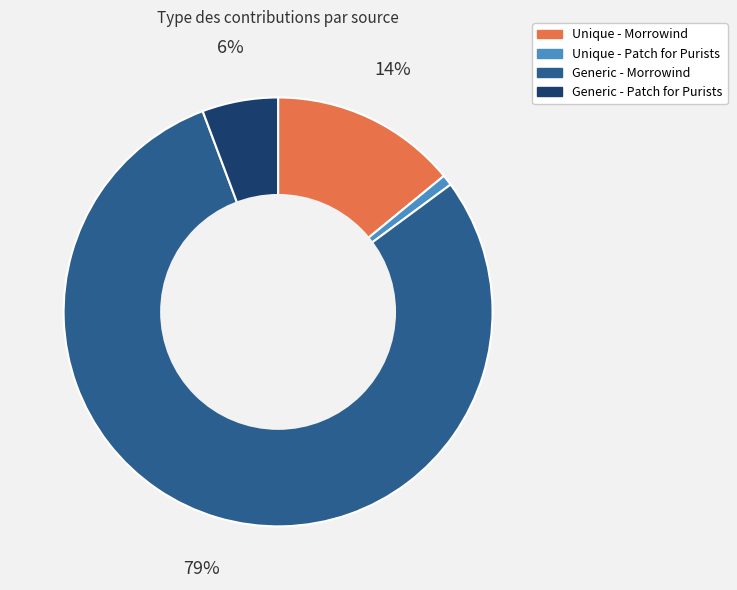

To the nearest percent, what is the difference between the Unique - Morrowind and Generic - Morrowind slice percentages?

65%